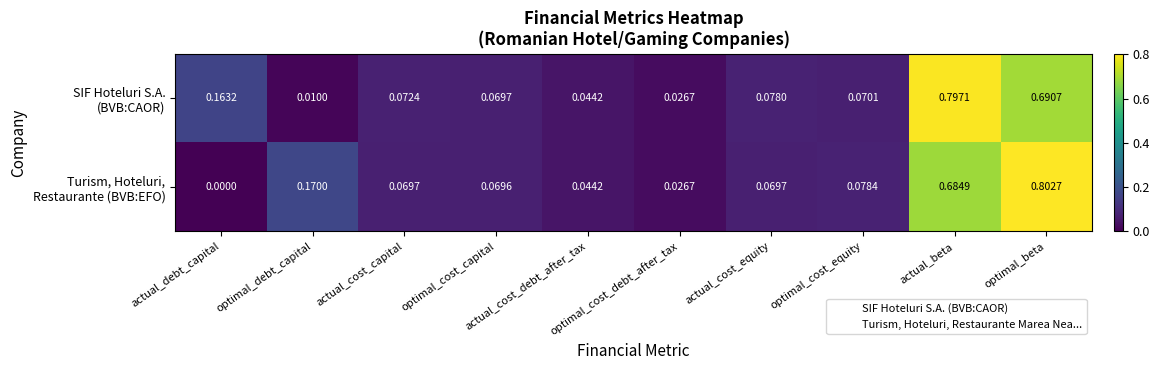

At which category is the sum across all series the highest?

optimal_beta